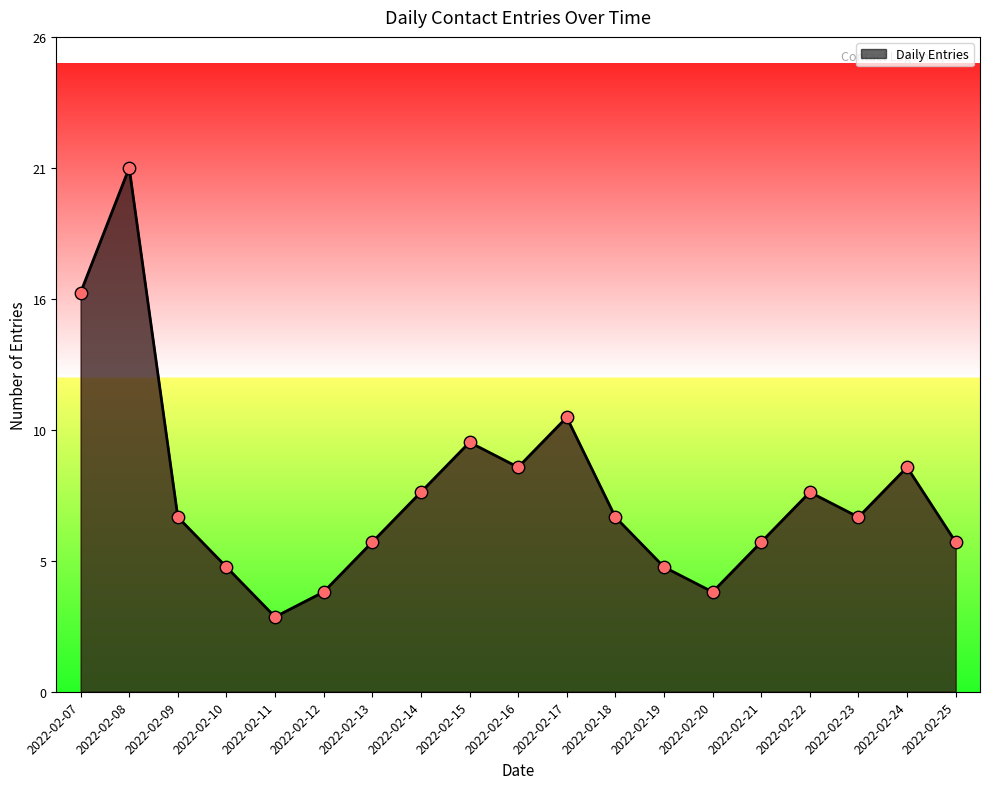

Between 2022-02-19 and 2022-02-12, which is larger?

2022-02-19